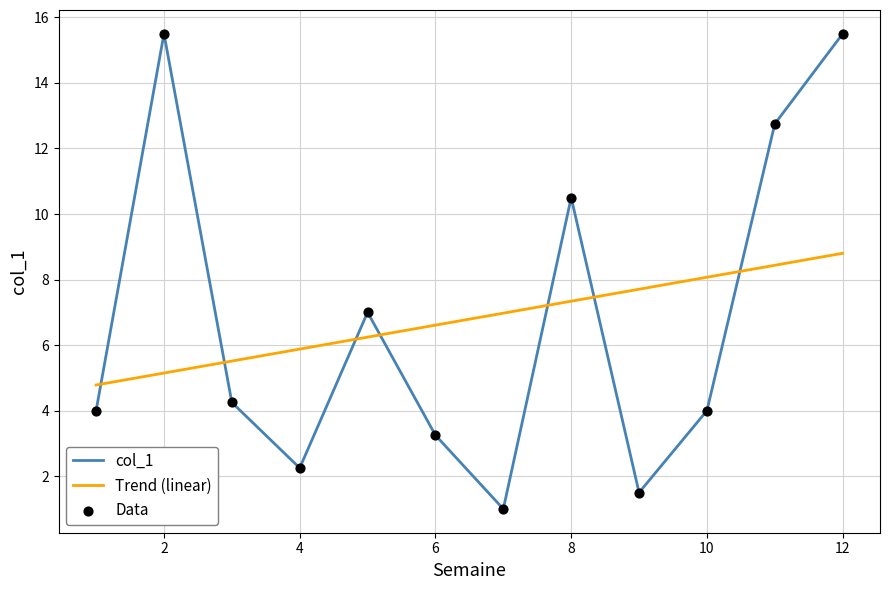

Which series has the widest spread of values?

col_1